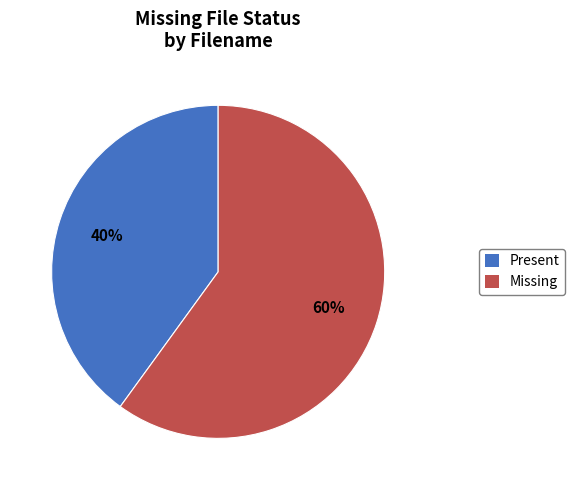

True or false: Missing accounts for 60% of the total.

True